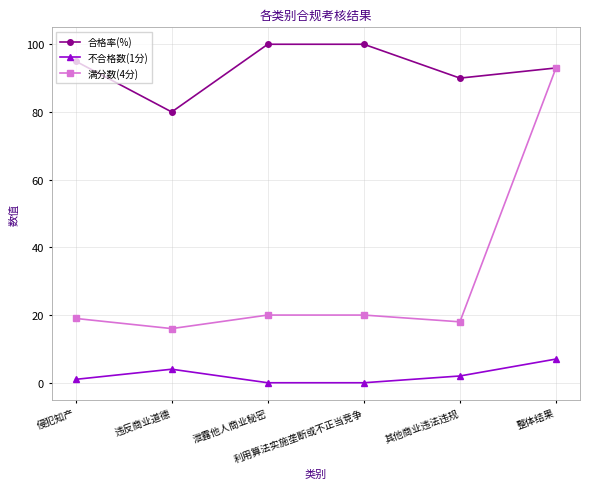

What is the label of the 6th point from the right?

侵犯知产